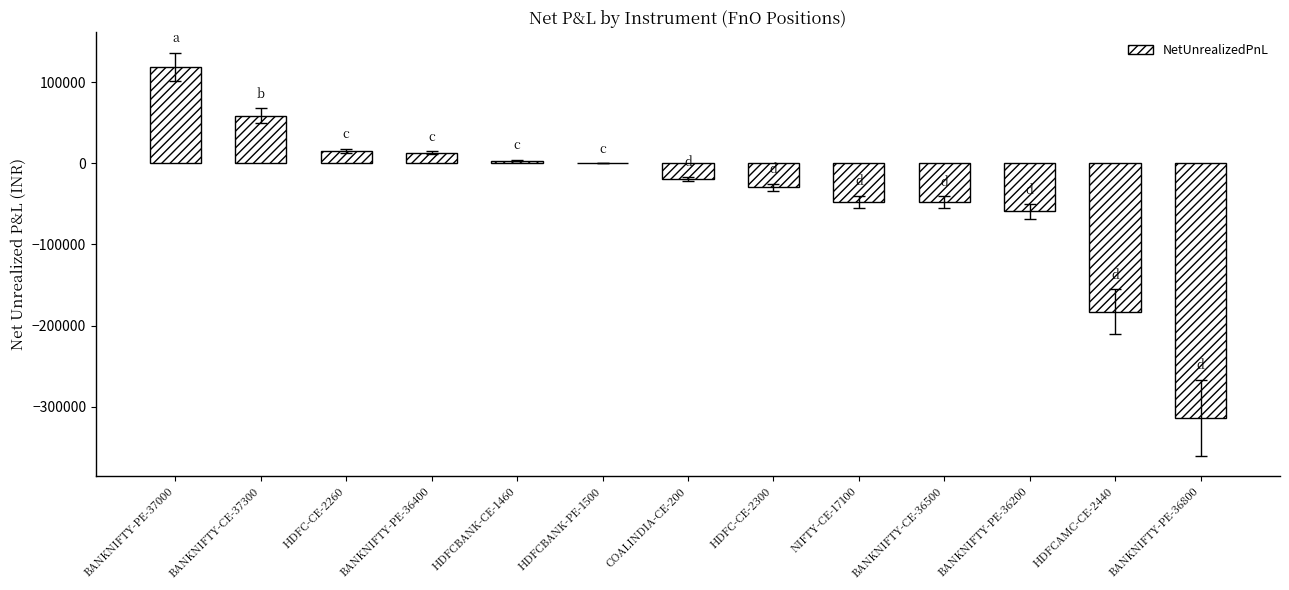

Which has a higher value, BANKNIFTY-PE-36400 or HDFCBANK-CE-1460?

BANKNIFTY-PE-36400